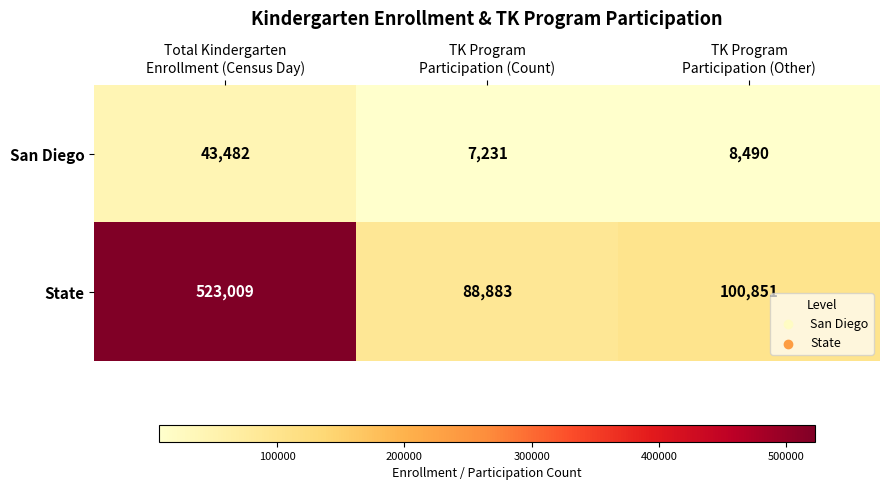

Which series has the largest range (max minus min)?

State